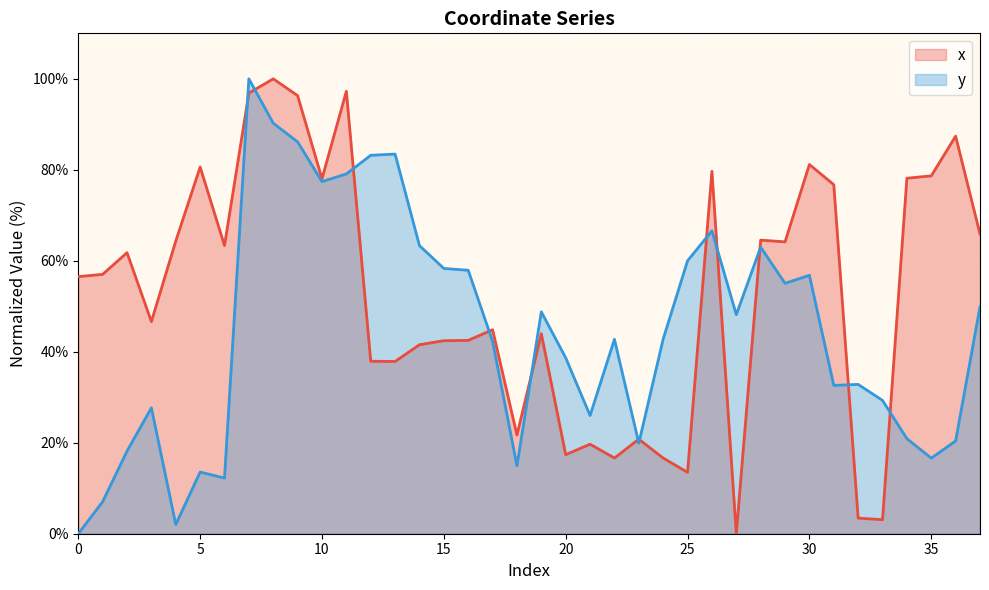

How many data points in y are above 42?

21